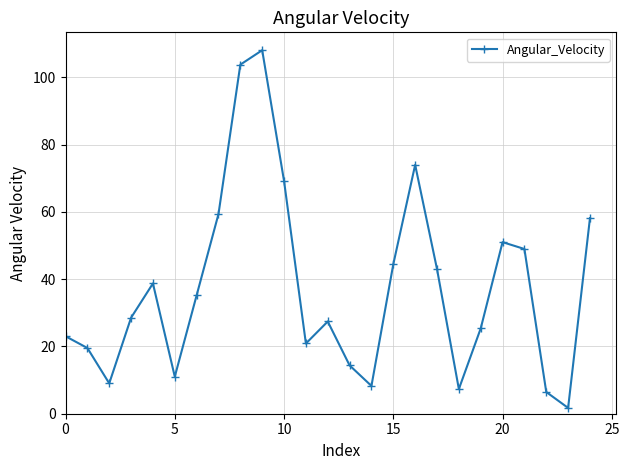

What is the difference between the second highest and minimum values?

102.1